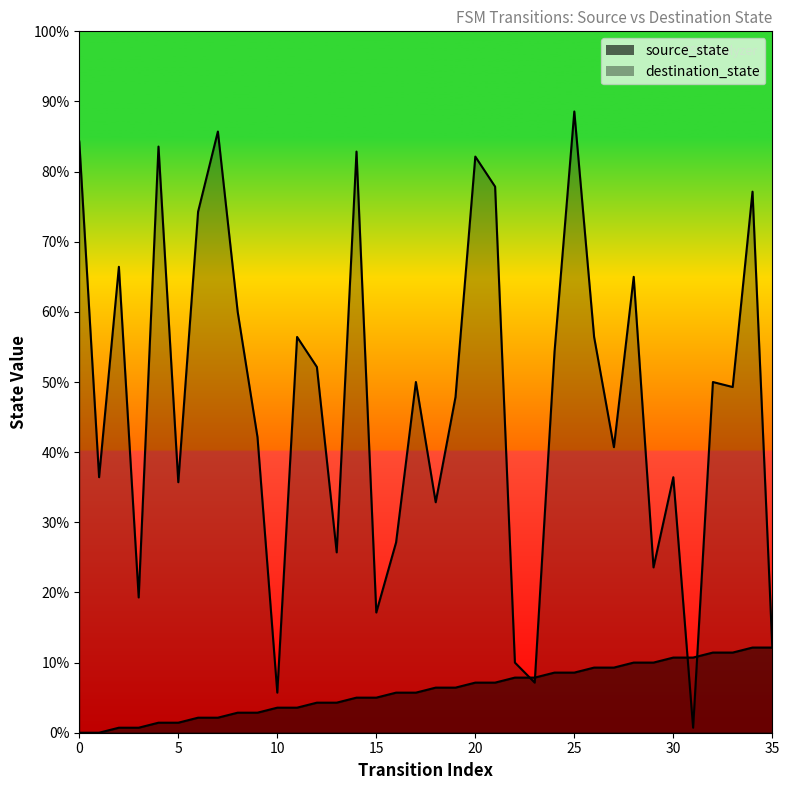

What is the approximate value of destination_state at 9, to the nearest 50?

50